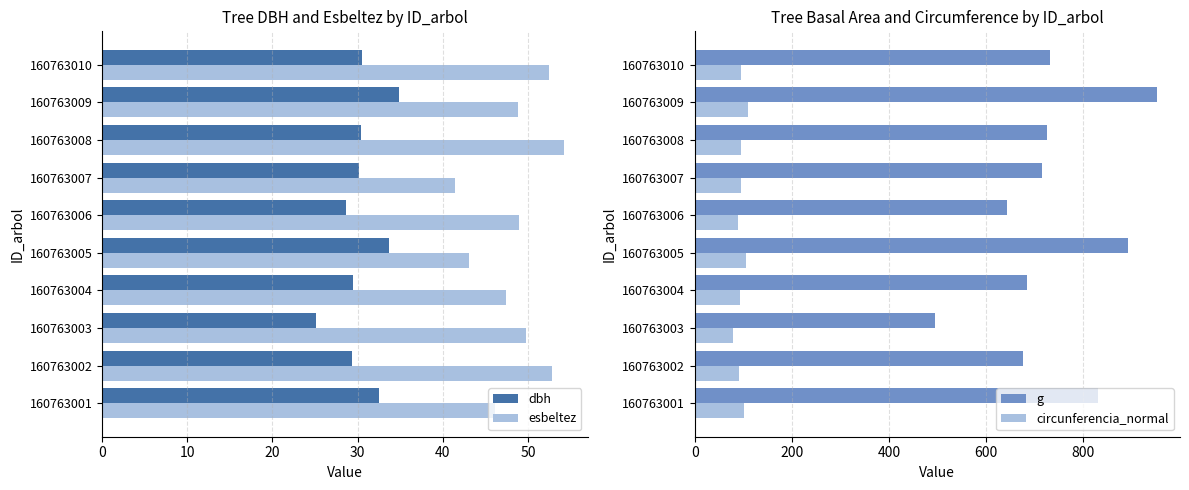

How many categories are shown in the chart?

10